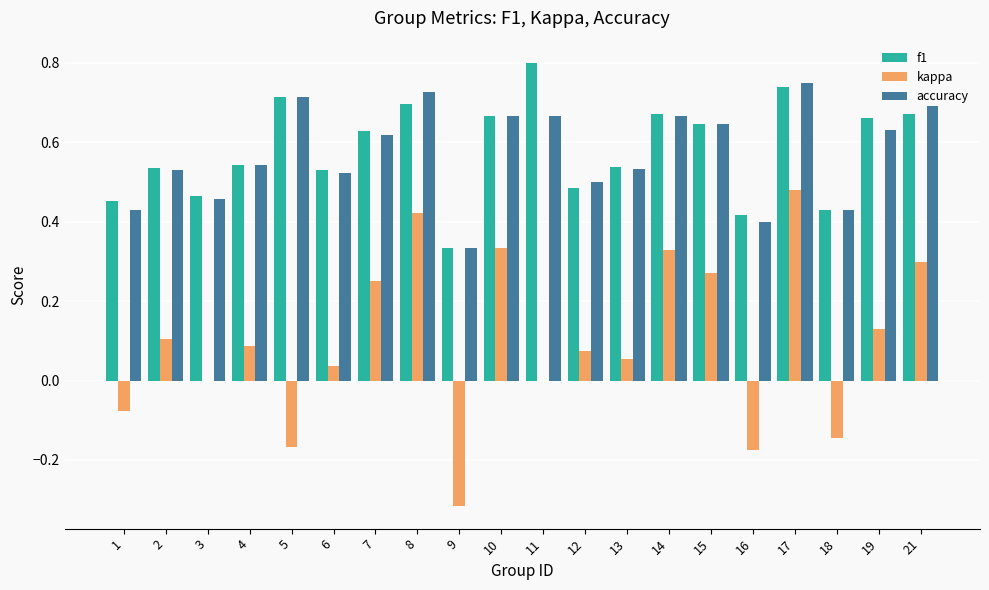

What is the total value across all series at 7?

1.5